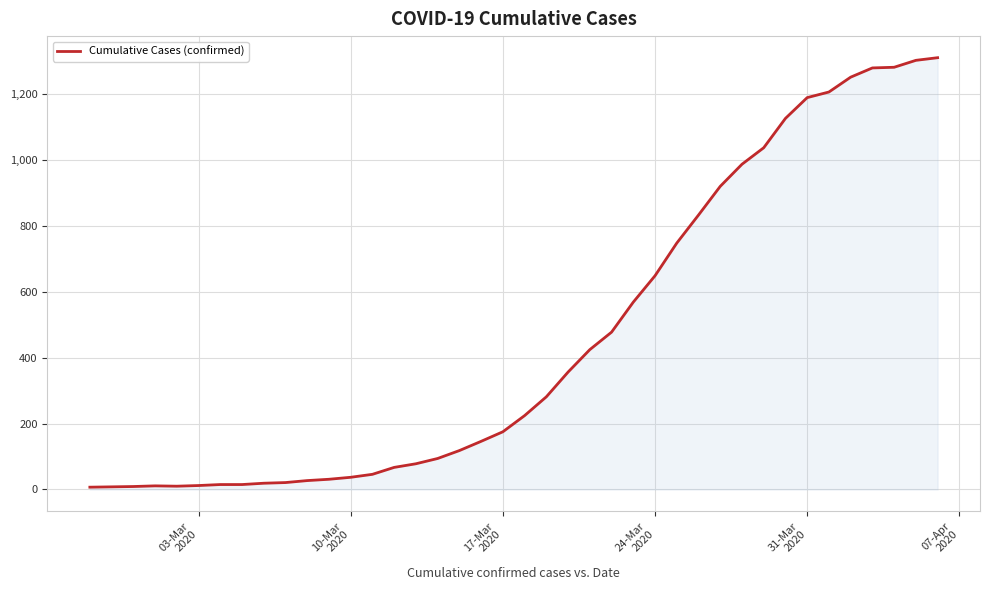

What is the maximum value shown in the chart?

1309